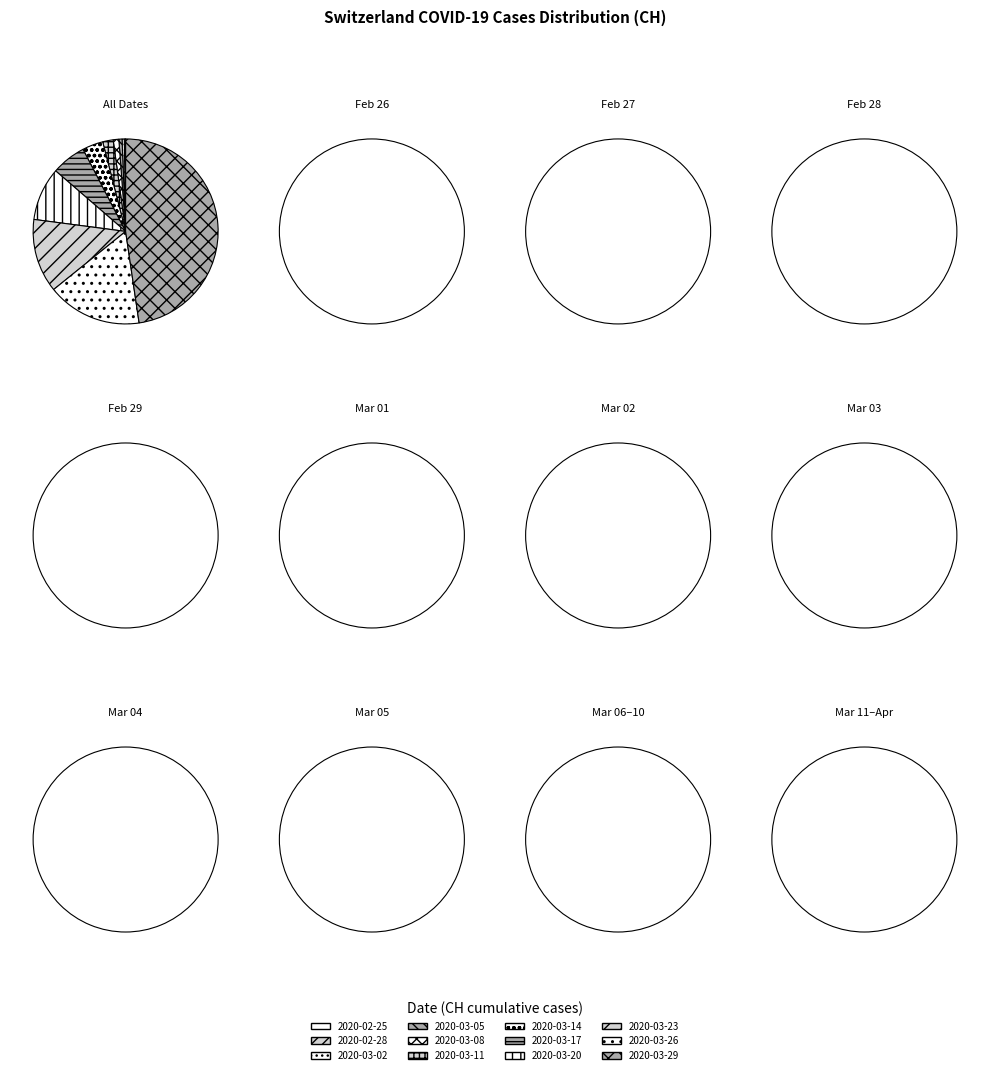

Is it true that 2020-03-09 is 1% of the pie?

False